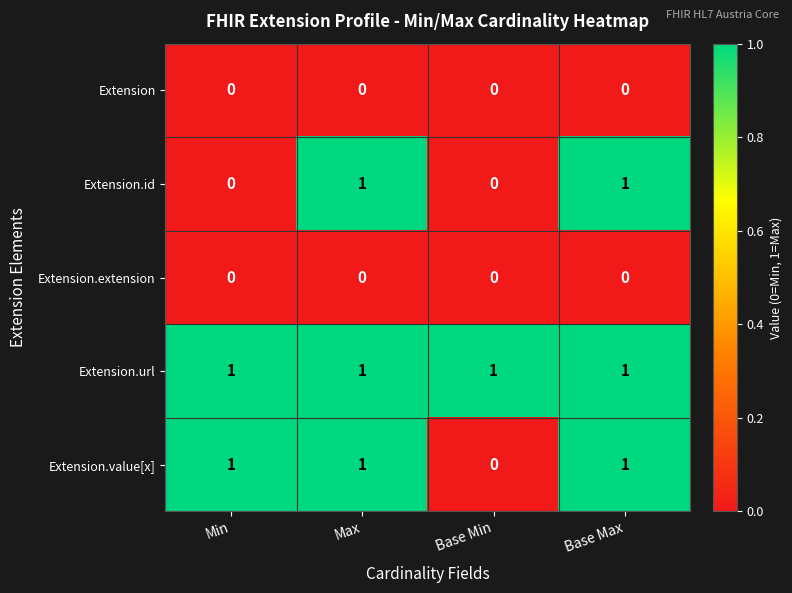

At how many categories does at least one series exceed 0?

4